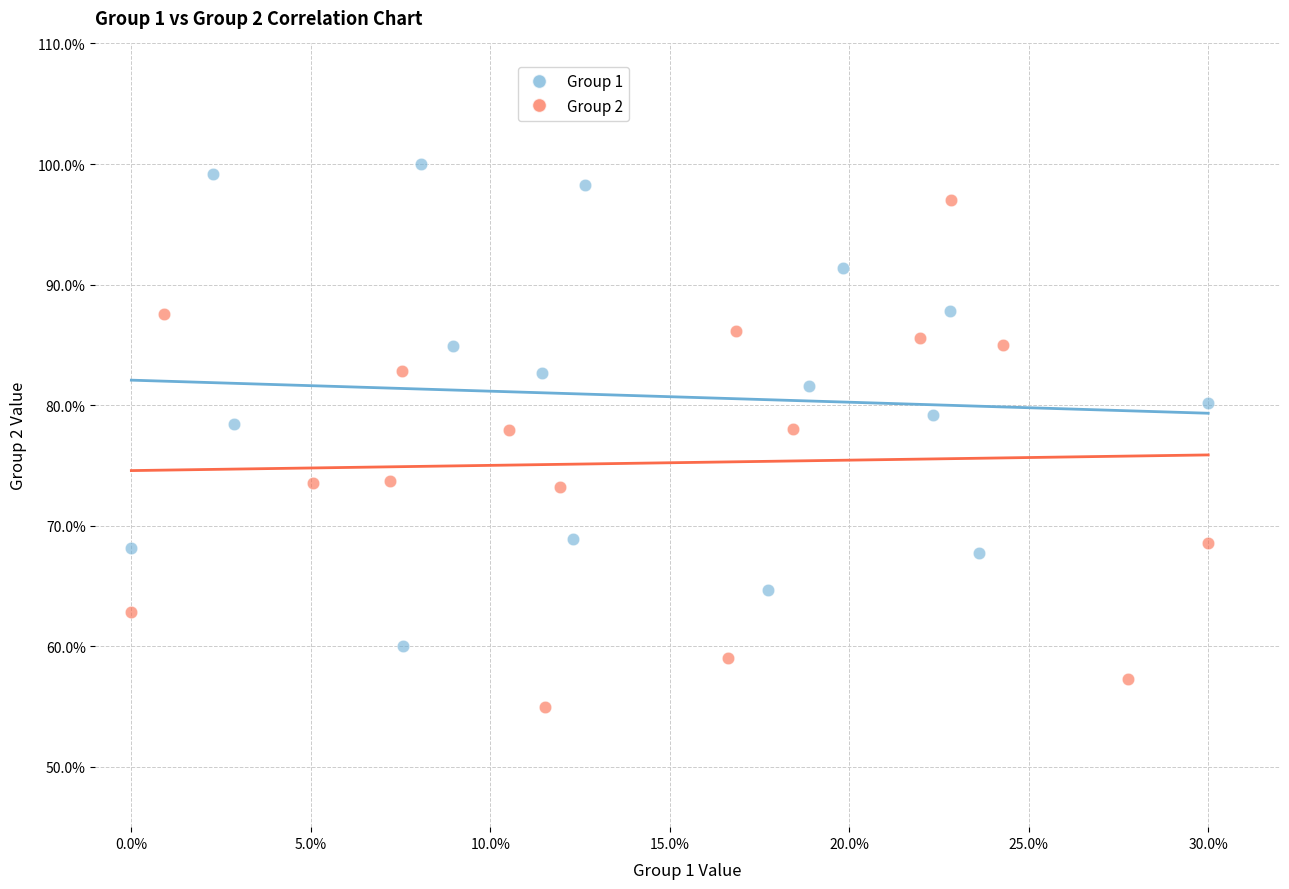

Which series contains the highest Y value?

Group 1